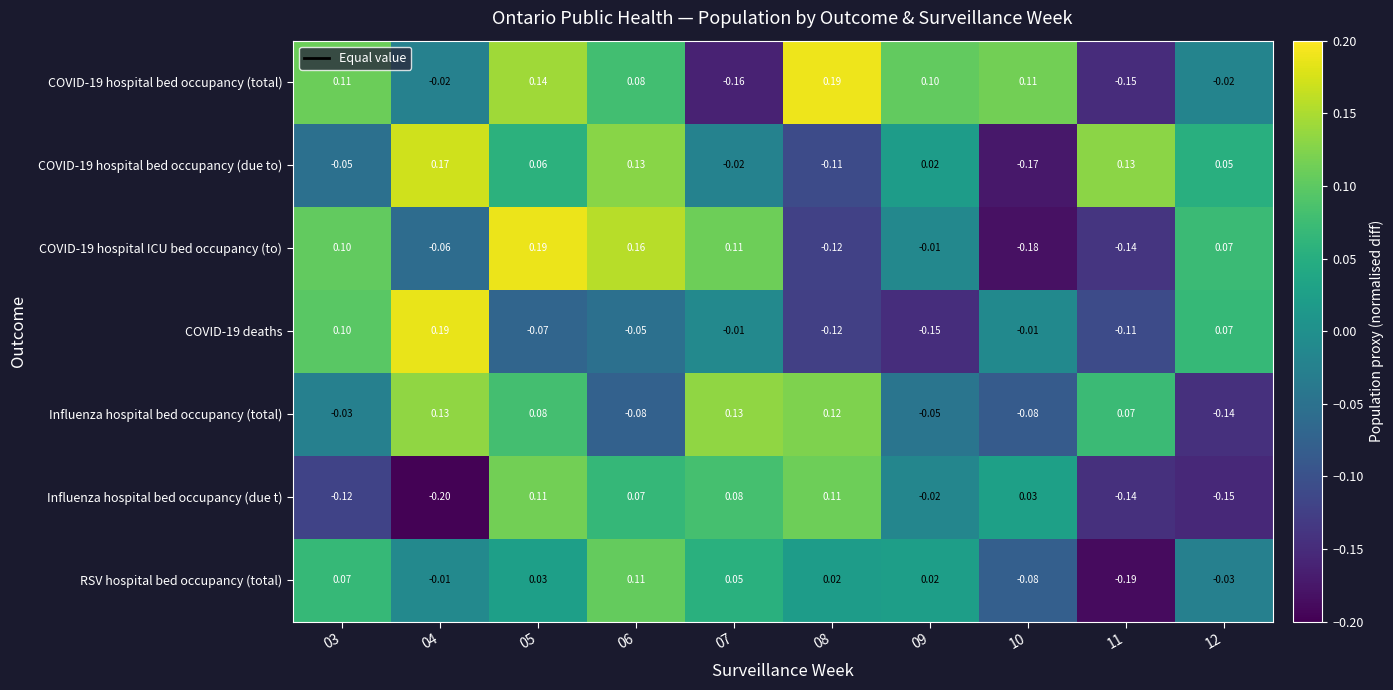

Which series has the widest spread of values?

COVID-19 hospital ICU bed occupancy (to)